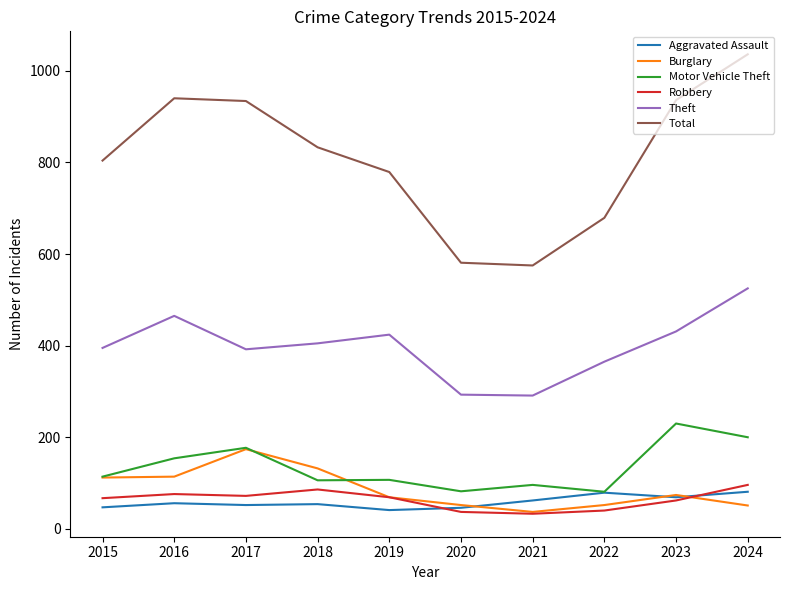

Between 2021 and 2023, which series saw the biggest shift?

Total